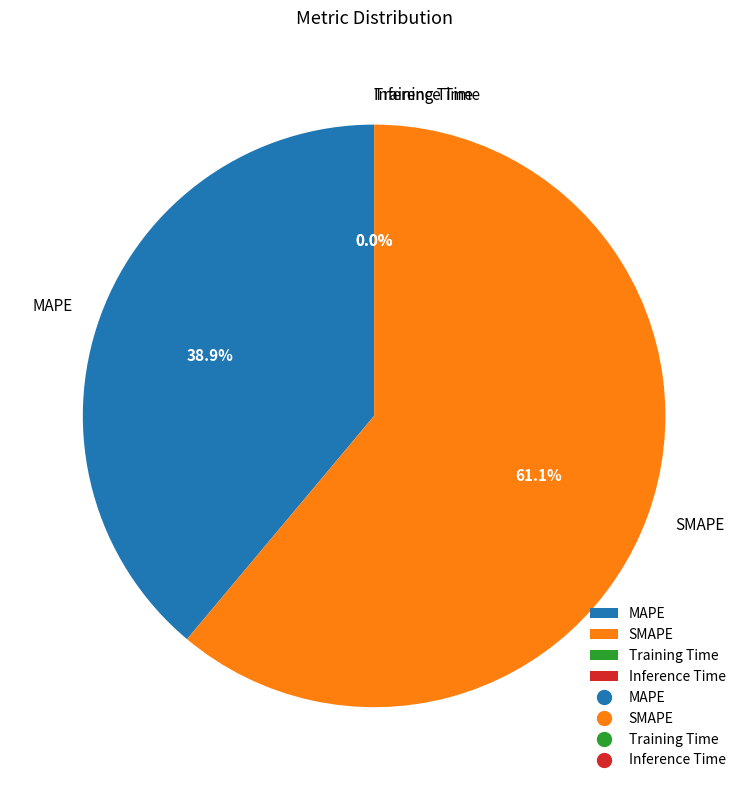

Do MAPE and SMAPE together represent more than half of the pie?

Yes